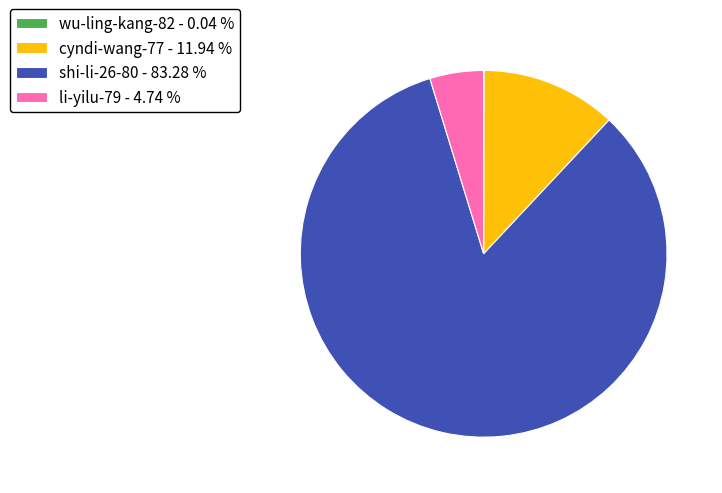

Approximately how many times larger is the value at cyndi-wang-77 compared to li-yilu-79?

2.5